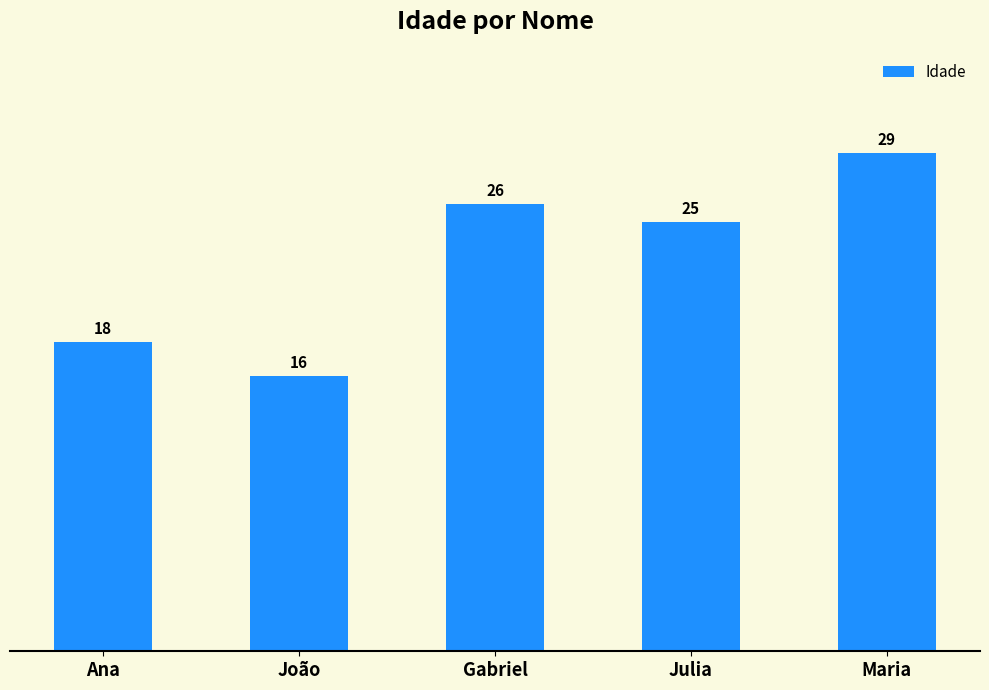

True or false: the data shows 29 at Maria.

True